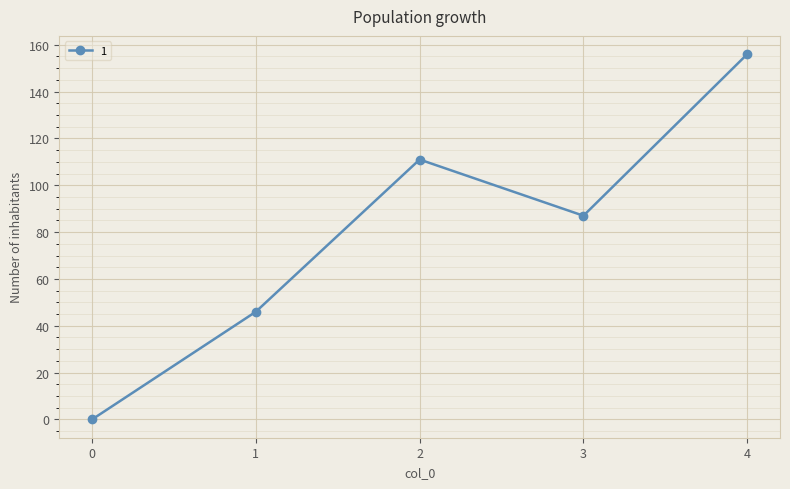

What is the sum of all values?

400